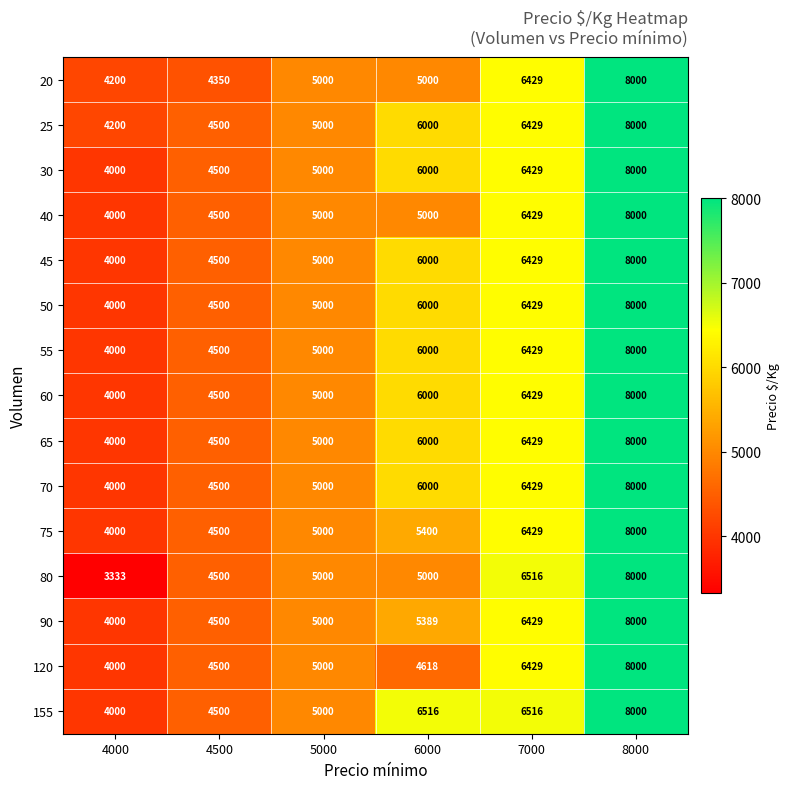

How many values in the 30 series are below 6000?

3